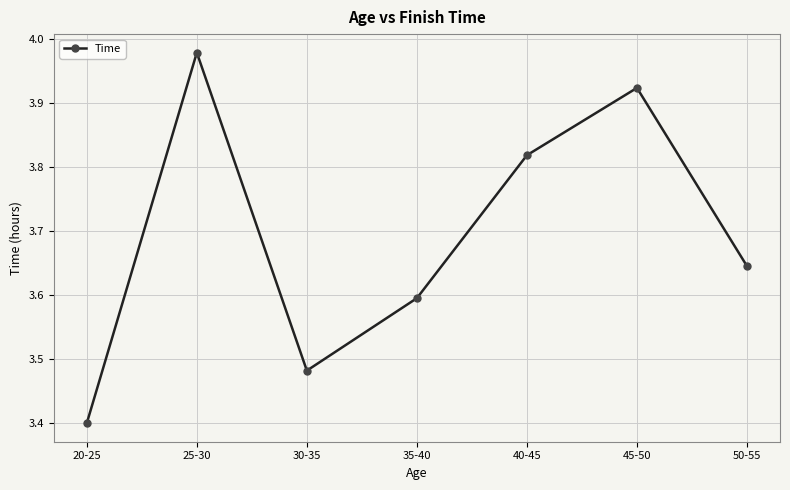

True or false: the data shows 1.6 at 25-30.

False